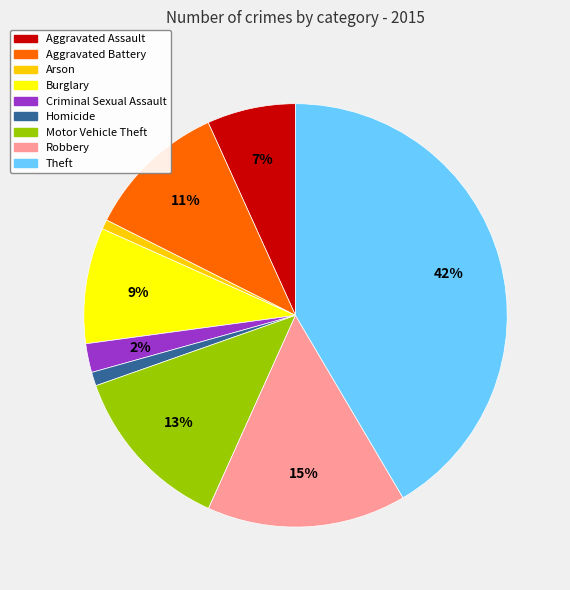

Do Aggravated Battery and Motor Vehicle Theft together represent more than half of the pie?

No